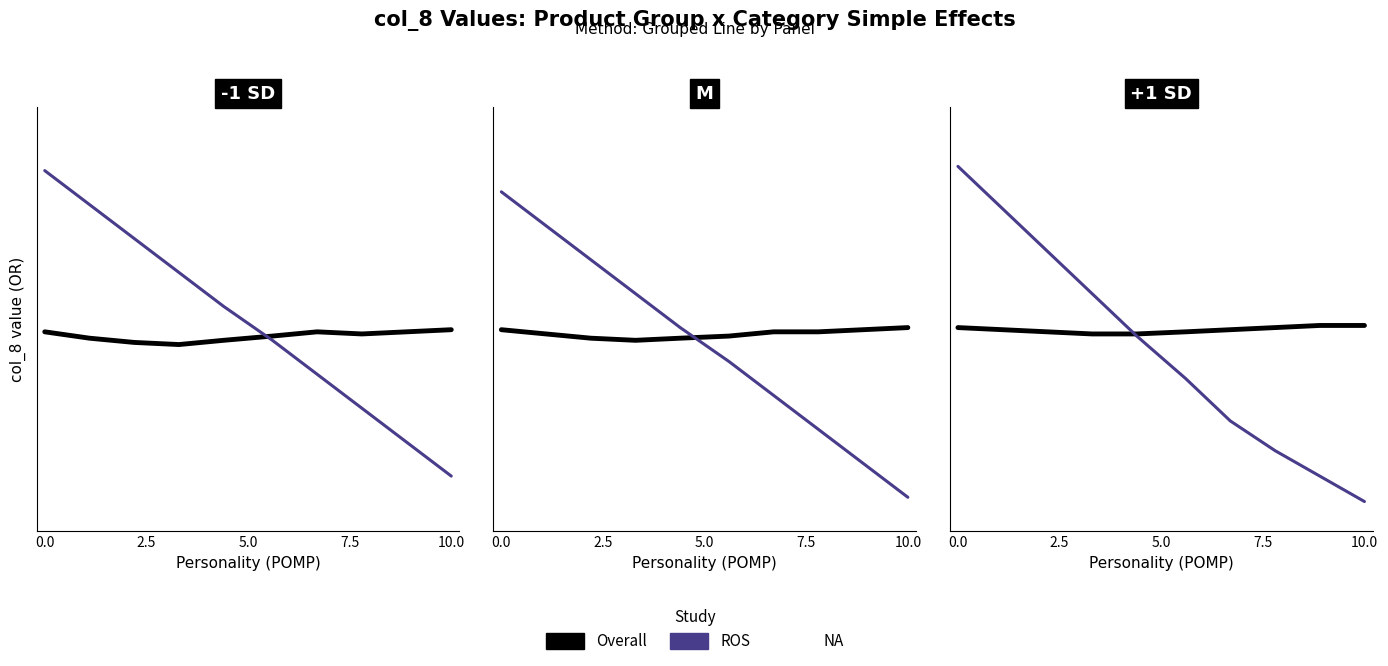

Is this an area chart (filled region under the line)?

No